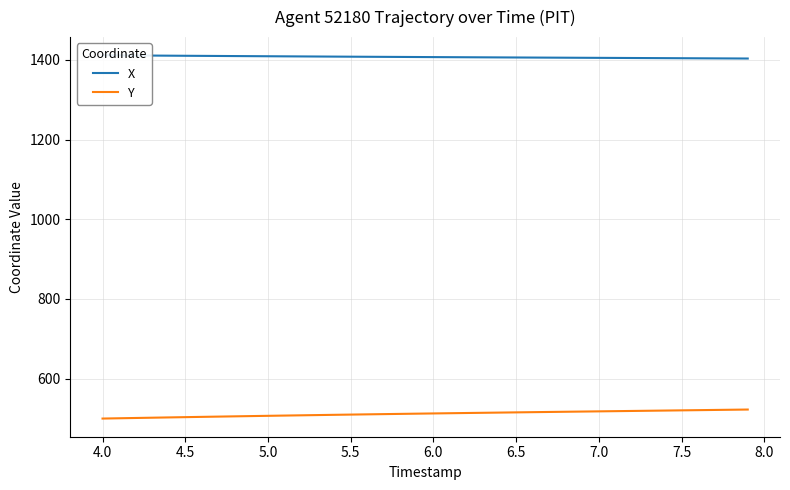

What is the difference between the maximum and minimum values in the X series?

8.2